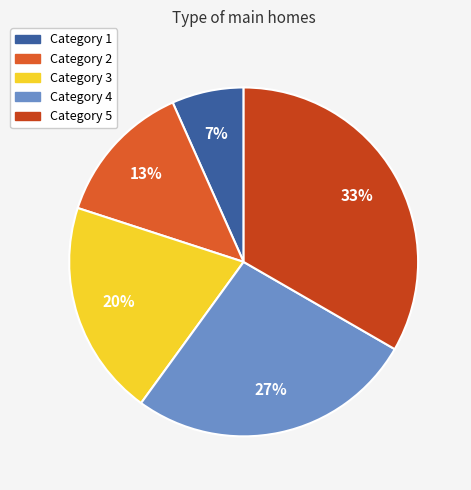

Is there any slice that represents more than half of the pie?

No